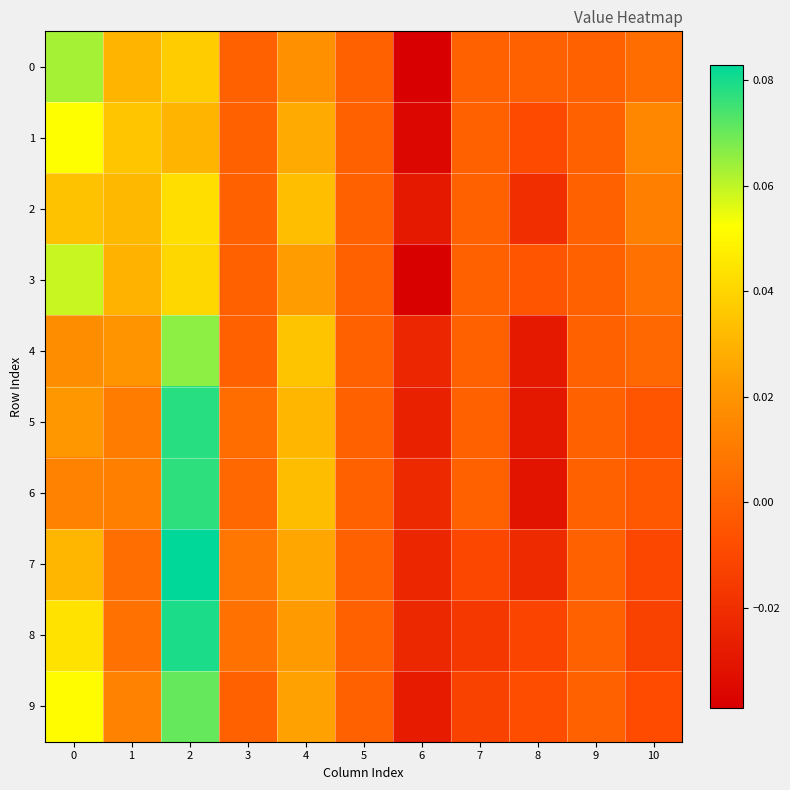

Which category has the lowest value across all series?

6